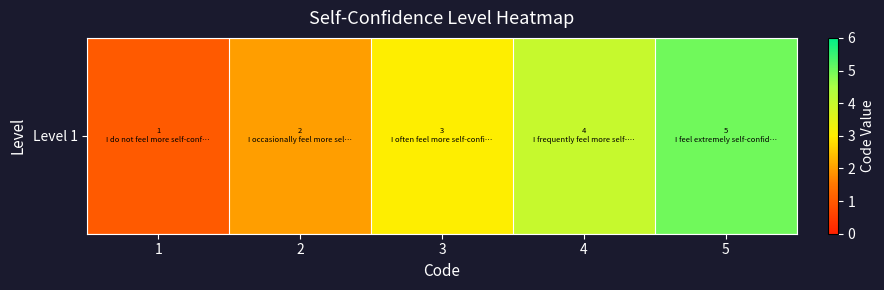

What is the maximum value shown in the chart?

5